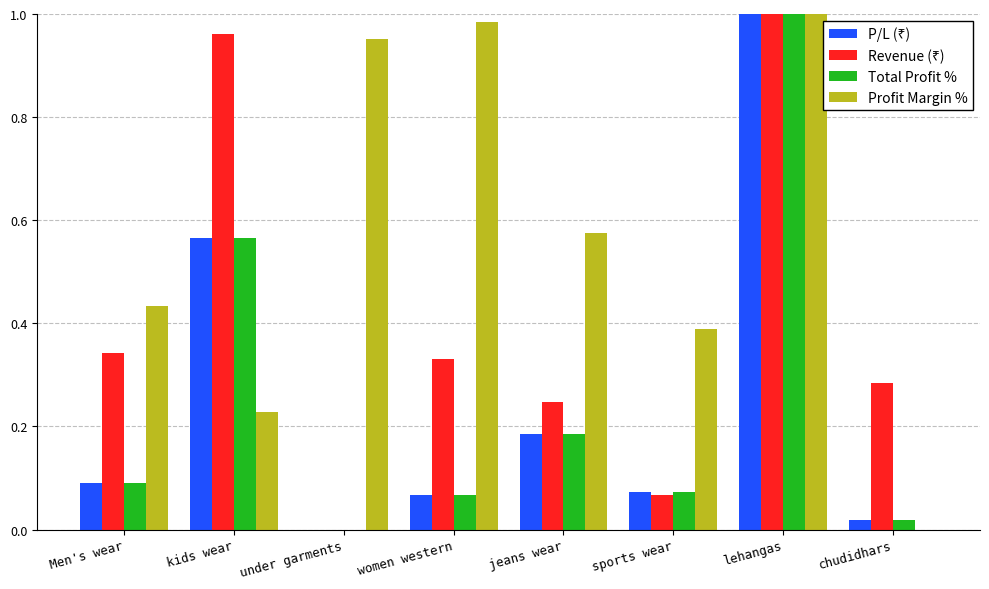

How many categories are shown in the chart?

8